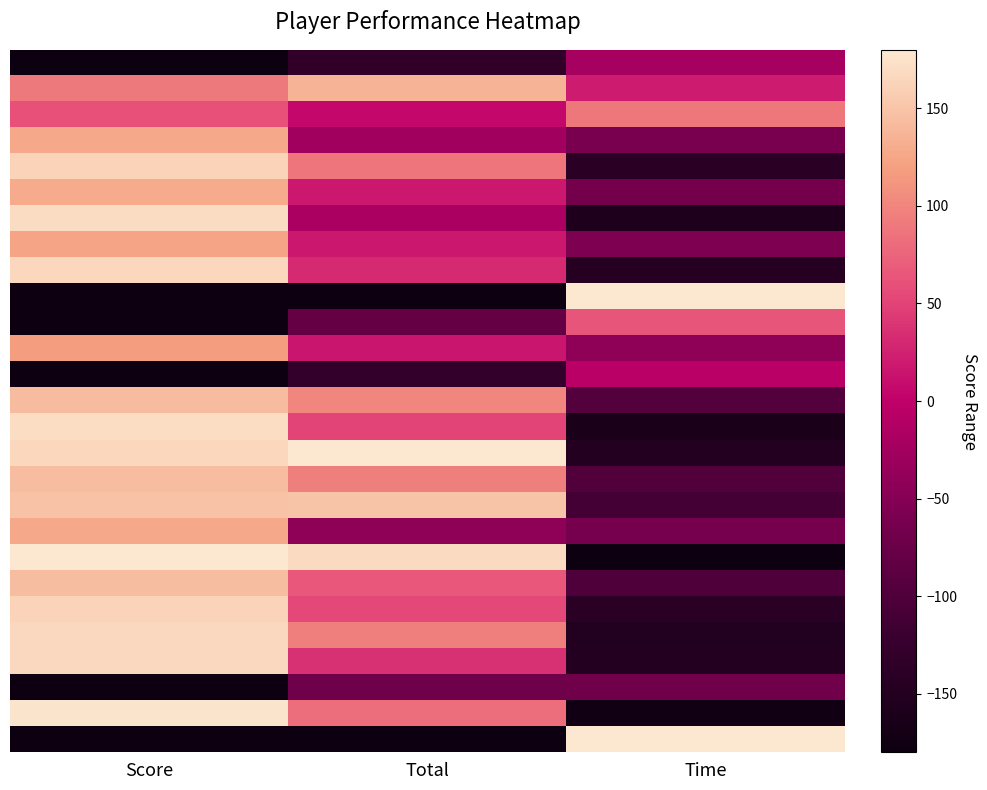

What is the greatest value displayed?

180.0